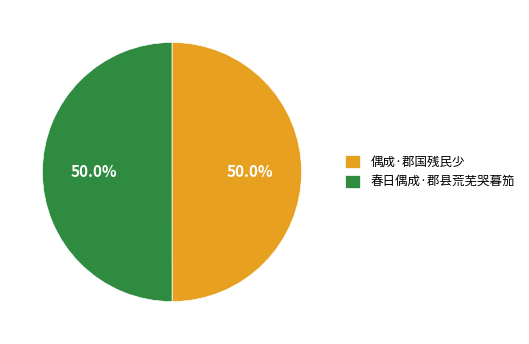

Is the sum of 偶成·郡国残民少 and 春日偶成·郡县荒芜哭暮笳 greater than half?

Yes